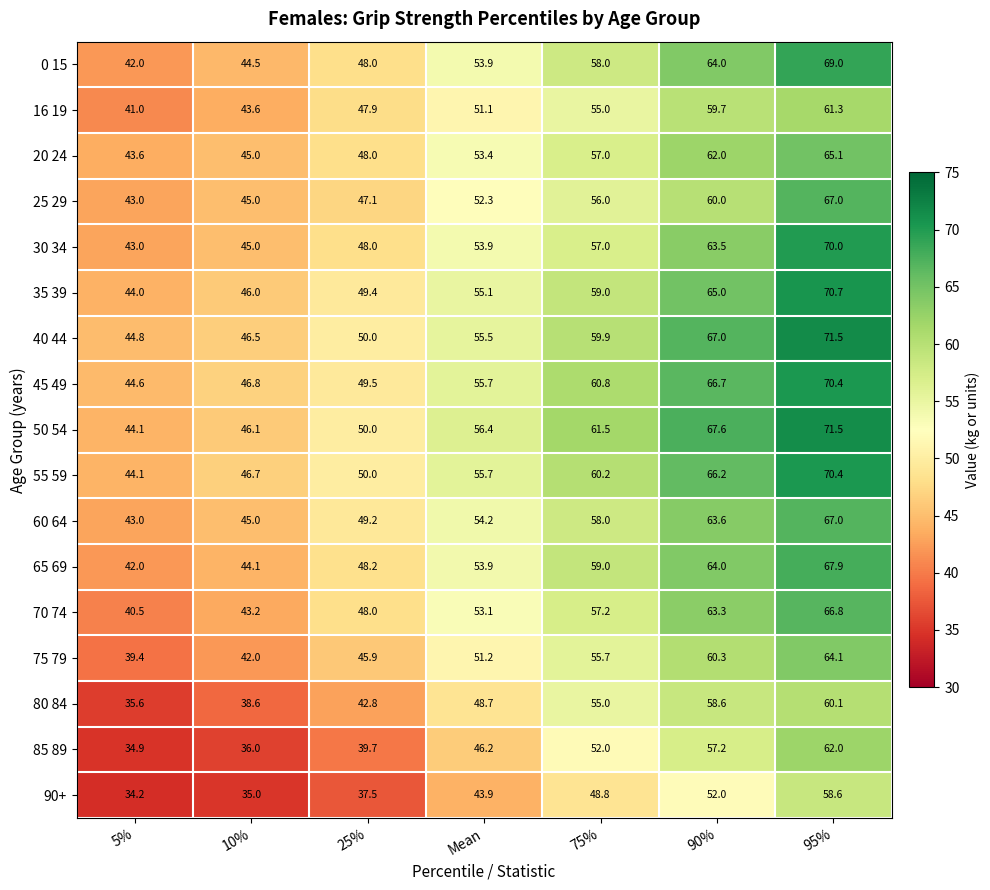

Rank the categories by 30 34 value from lowest to highest.

5%, 10%, 25%, Mean, 75%, 90%, 95%